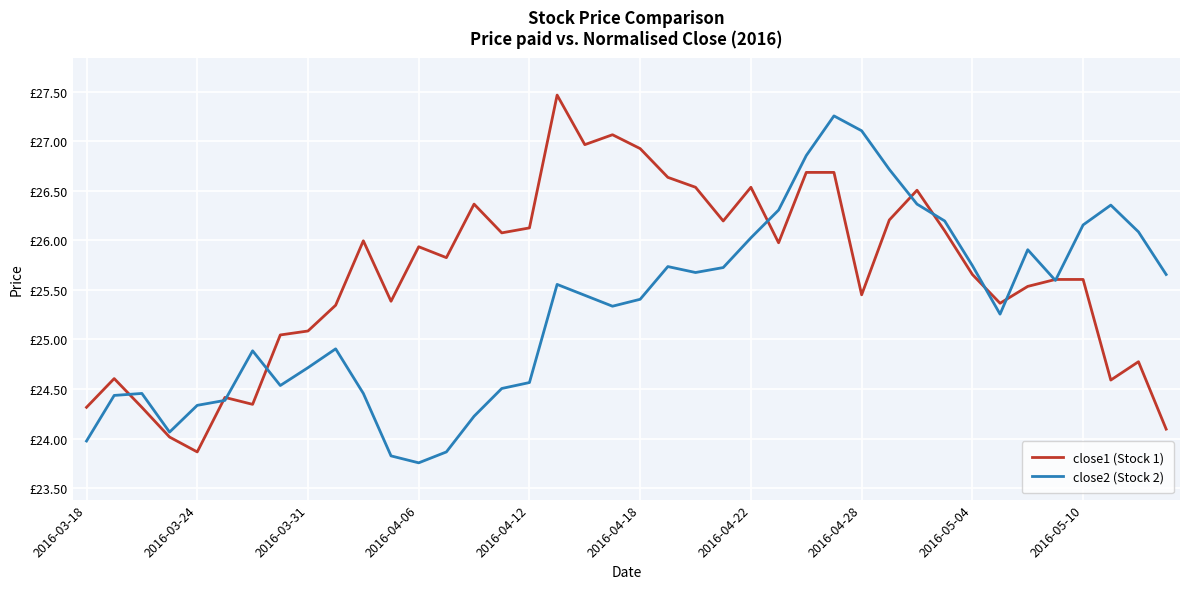

What is the maximum value shown in the chart?

27.5